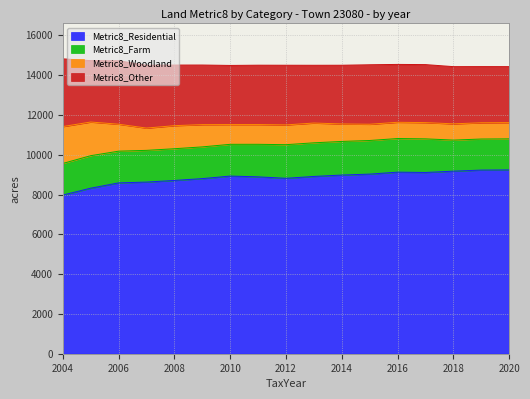

At how many categories does at least one series exceed 8189?

16